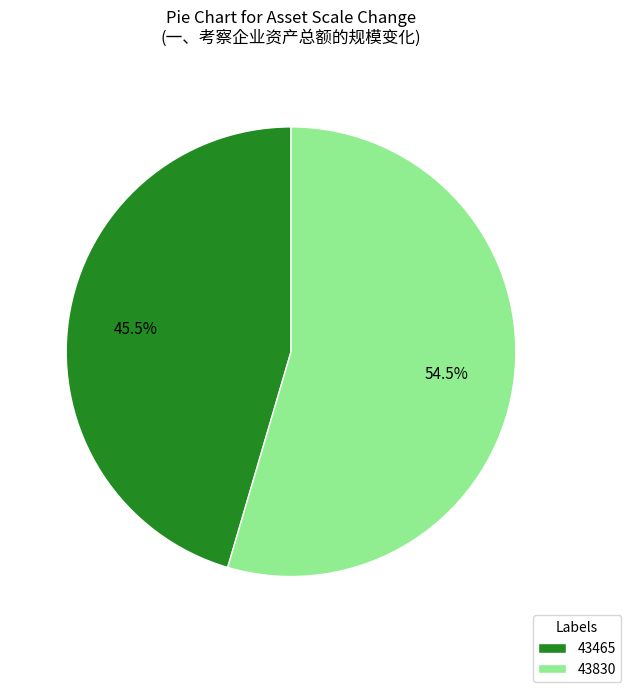

Count the number of slices in the pie.

2